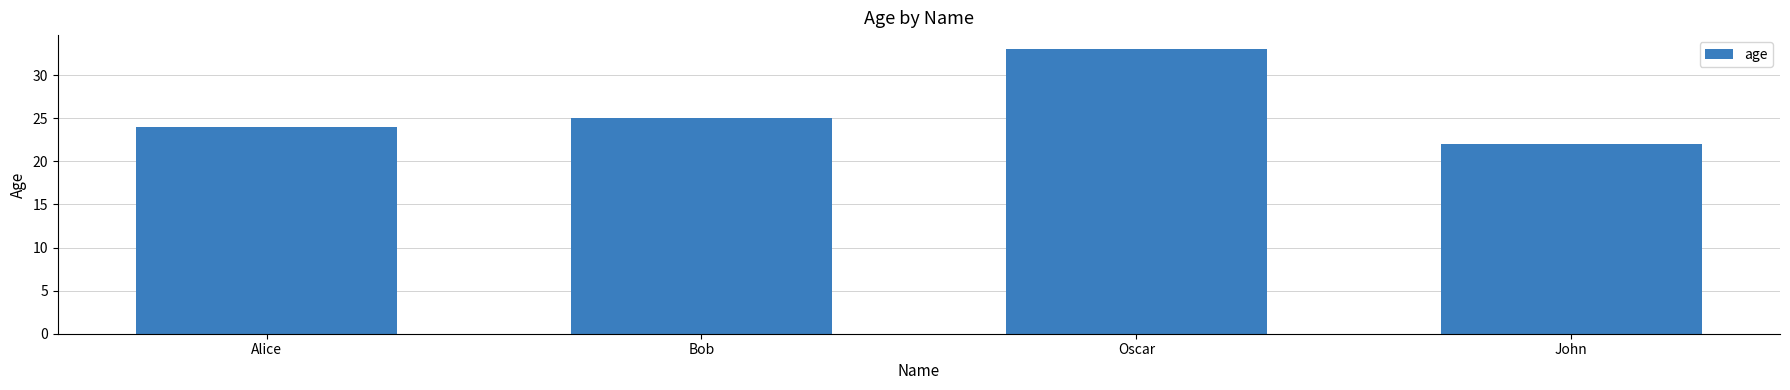

What is the approximate value at Bob, to the nearest 5?

25